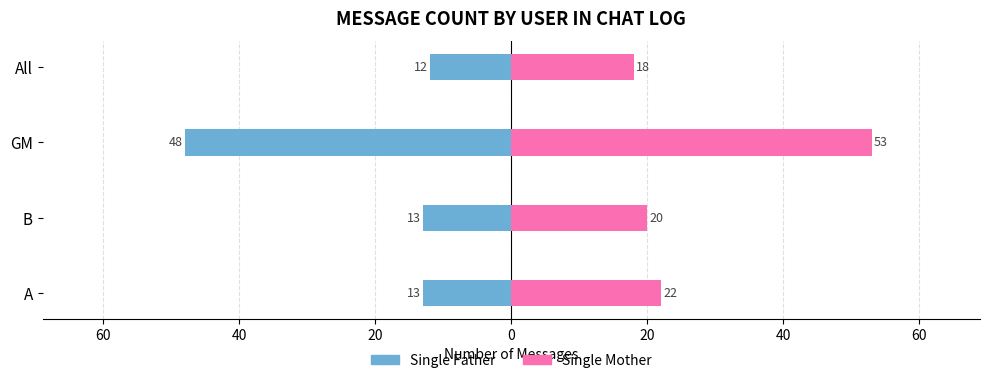

Does the chart contain any negative values?

Yes